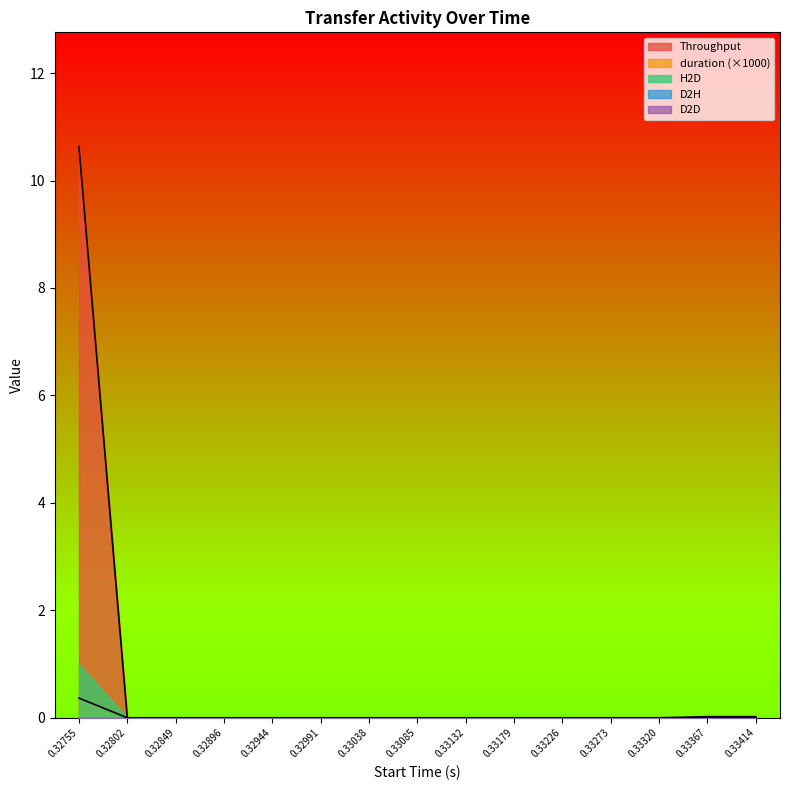

True or false: Throughput has a value of 0.0 at 0.333794.

True